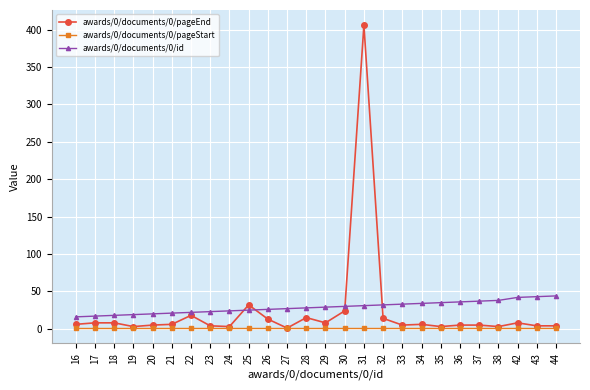

List the series in order of their peak value, highest first.

awards/0/documents/0/pageEnd, awards/0/documents/0/id, awards/0/documents/0/pageStart